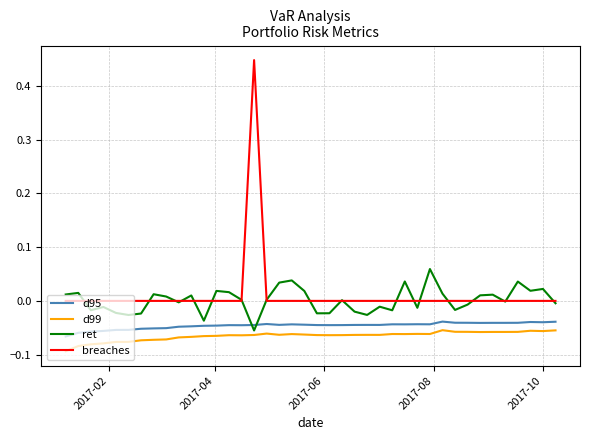

True or false: d95 and d99 cross at least once.

False